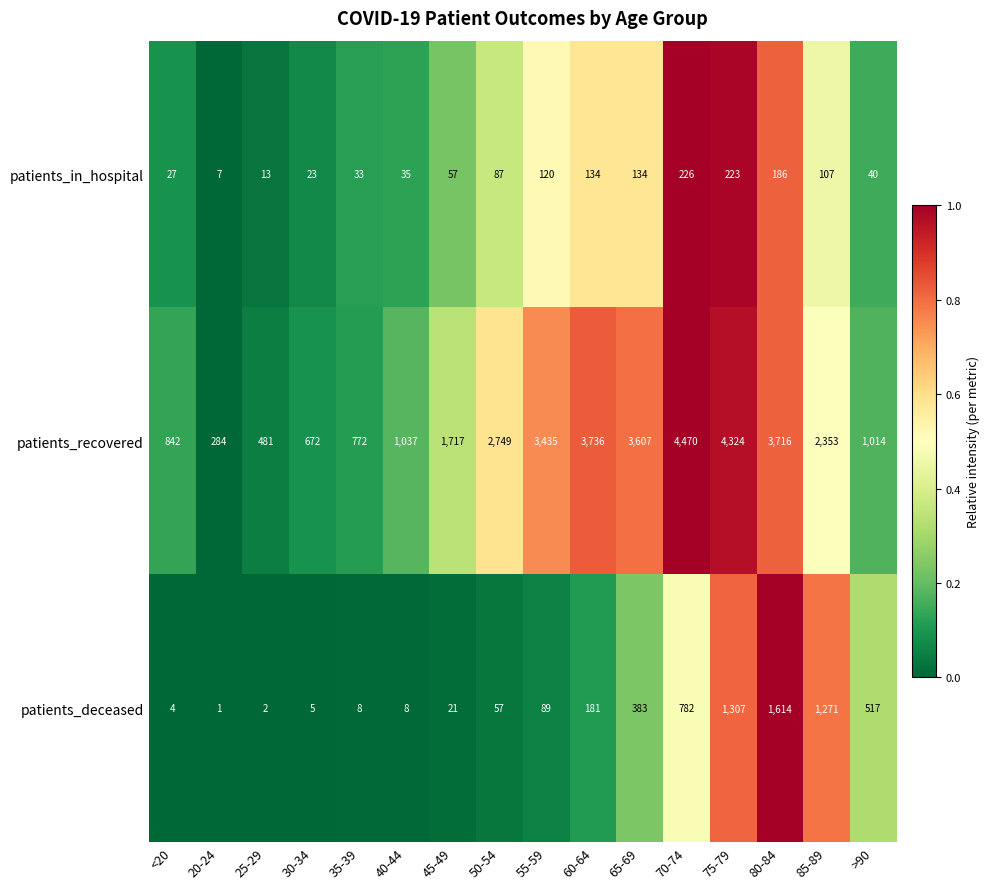

What is the total value across all series at 85-89?

3731